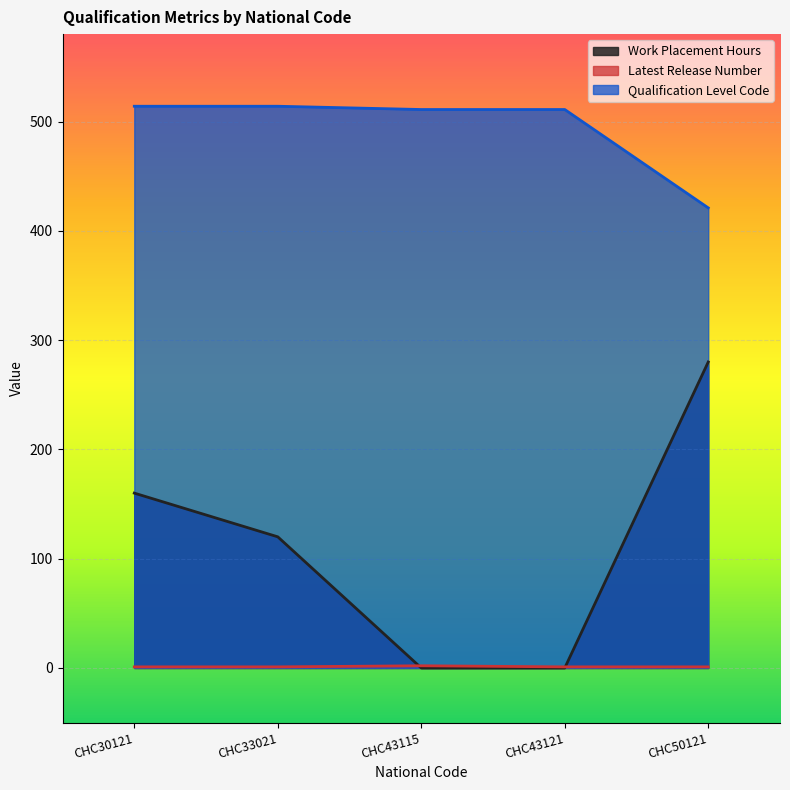

True or false: Work Placement Hours has a value of 75 at CHC30121.

False